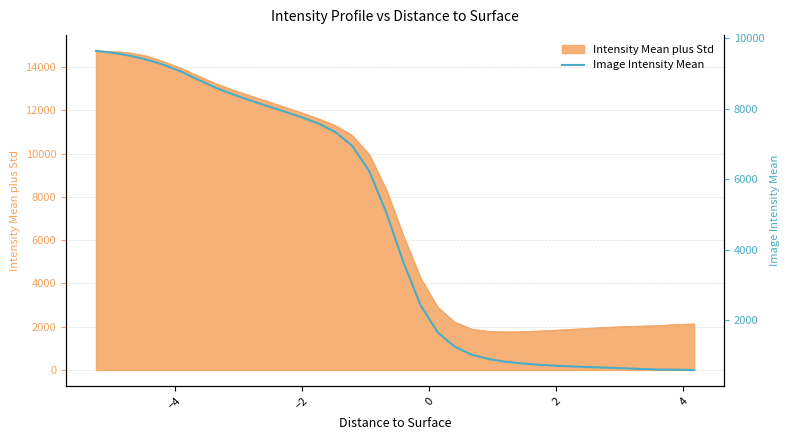

What is the maximum value for Intensity Mean plus Std?

14748.3